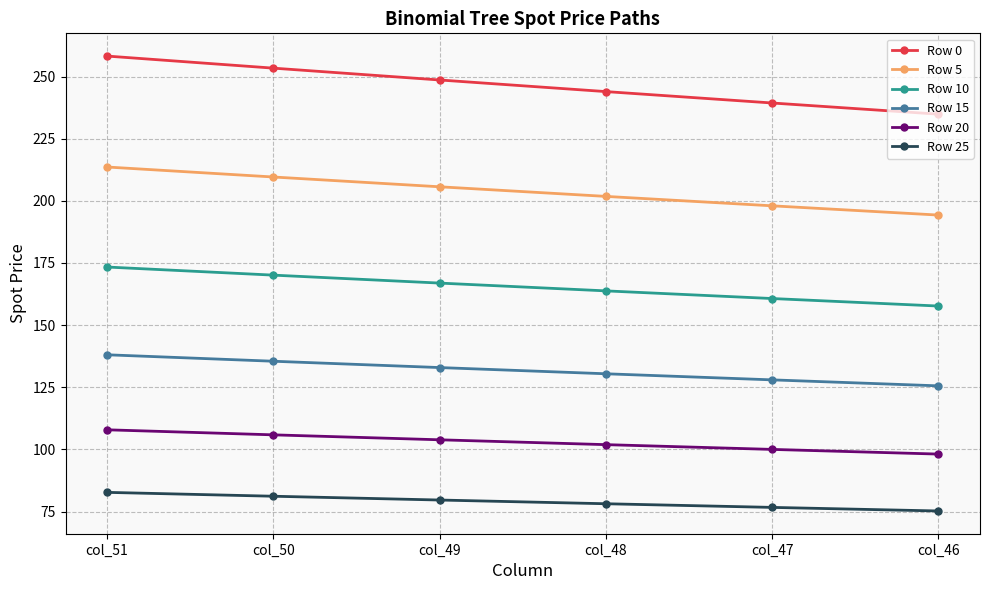

Reading right to left, list all the values displayed in this chart.

Row 0: col_46=234.9	col_47=239.4	col_48=243.9	col_49=248.6	col_50=253.4	col_51=258.2
Row 5: col_46=194.3	col_47=198.0	col_48=201.8	col_49=205.6	col_50=209.6	col_51=213.6
Row 10: col_46=157.7	col_47=160.7	col_48=163.8	col_49=166.9	col_50=170.1	col_51=173.4
Row 15: col_46=125.6	col_47=128.0	col_48=130.4	col_49=132.9	col_50=135.5	col_51=138.1
Row 20: col_46=98.1	col_47=100.0	col_48=101.9	col_49=103.9	col_50=105.9	col_51=107.9
Row 25: col_46=75.2	col_47=76.7	col_48=78.1	col_49=79.6	col_50=81.2	col_51=82.7